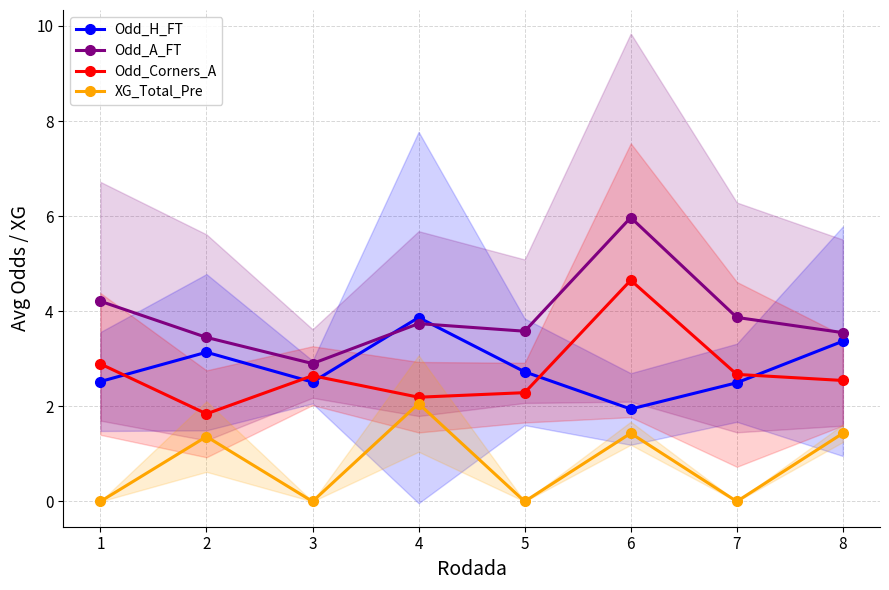

Reading right to left, what are all the values shown in this chart?

Odd_H_FT: 3.4	2.5	1.9	2.7	3.9	2.5	3.1	2.5
Odd_A_FT: 3.5	3.9	6.0	3.6	3.7	2.9	3.5	4.2
Odd_Corners_A: 2.5	2.7	4.7	2.3	2.2	2.6	1.8	2.9
XG_Total_Pre: 1.4	0.0	1.4	0.0	2.1	0.0	1.4	0.0